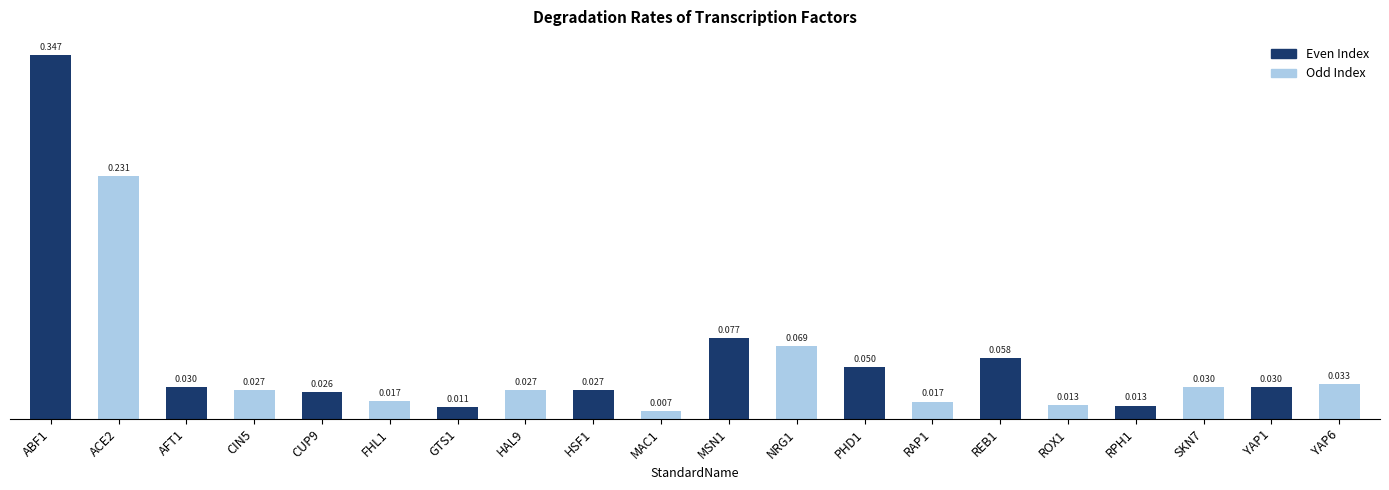

Reading left to right, transcribe all the data shown in this chart.

0.3	0.2	0.0	0.0	0.0	0.0	0.0	0.0	0.0	0.0	0.1	0.1	0.0	0.0	0.1	0.0	0.0	0.0	0.0	0.0